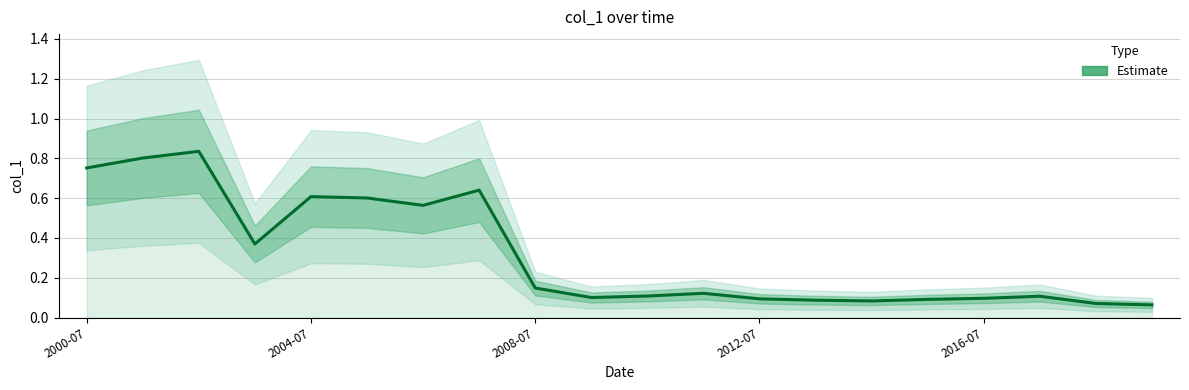

True or false: the data shows 0.1 at 2008-07.

False